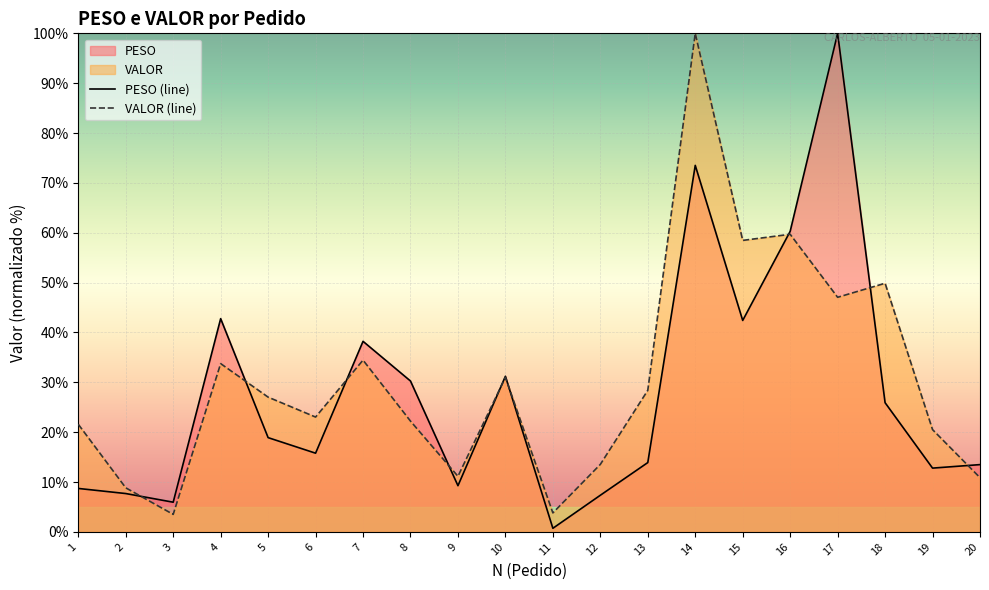

Between 1 and 2, which is larger?

1